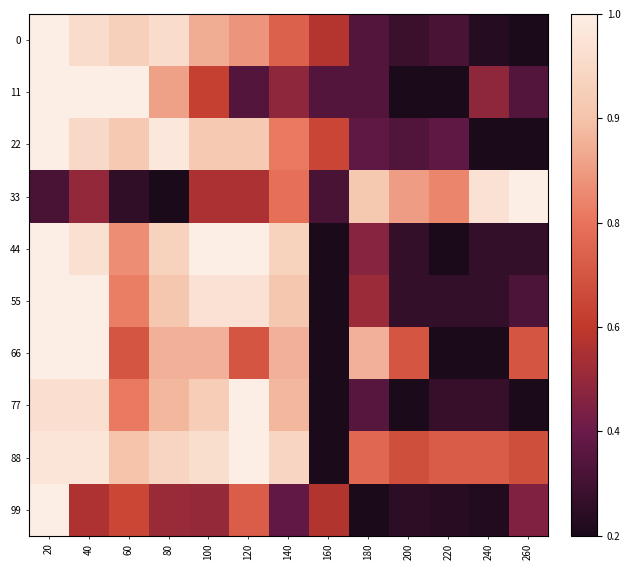

How many categories are shown in the chart?

13